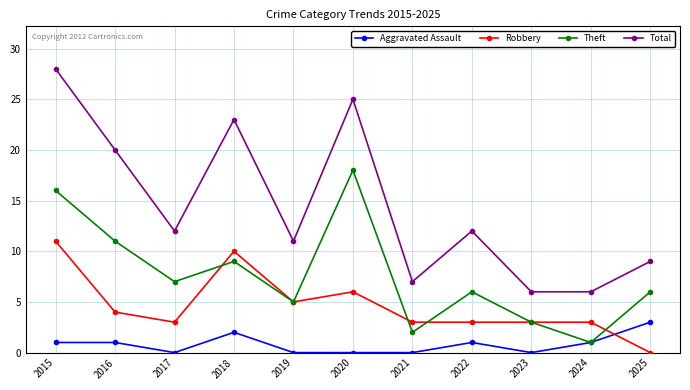

How many interior local peaks does the Total series have?

3